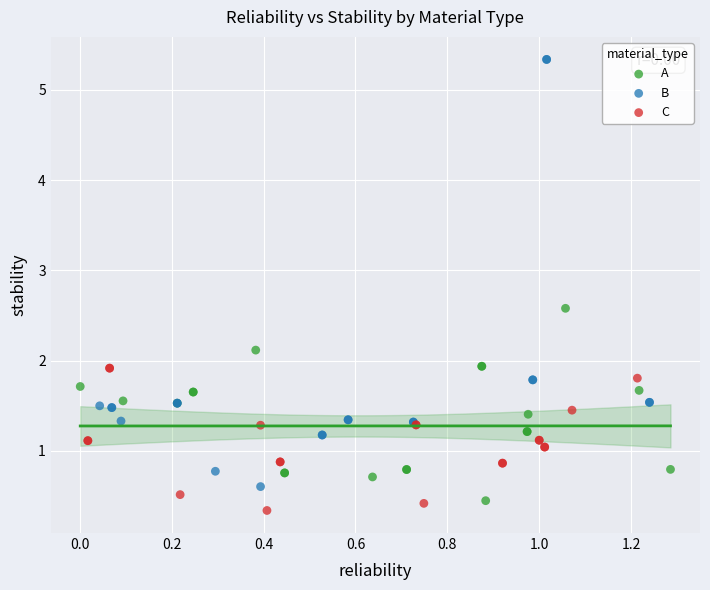

Which series has the largest Y range (max minus min)?

B